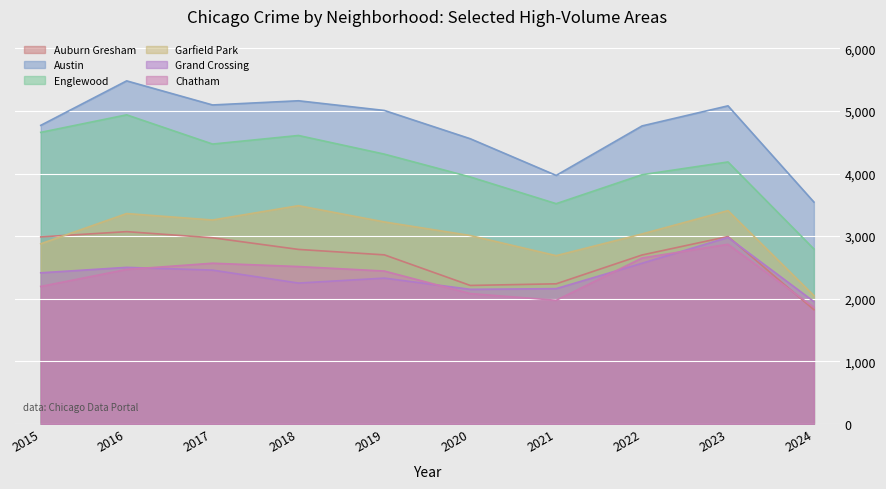

List the labels in order of Englewood value, smallest first.

2024, 2021, 2020, 2022, 2023, 2019, 2017, 2018, 2015, 2016